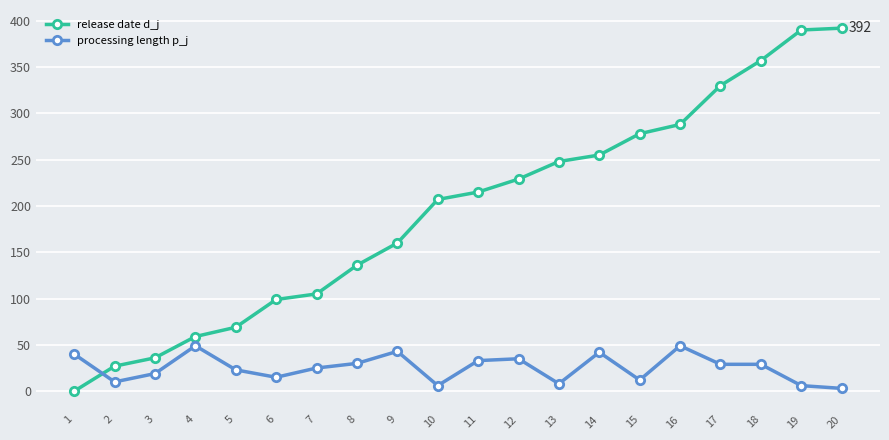

The processing length p_j series shows 3 at 20. True or false?

True